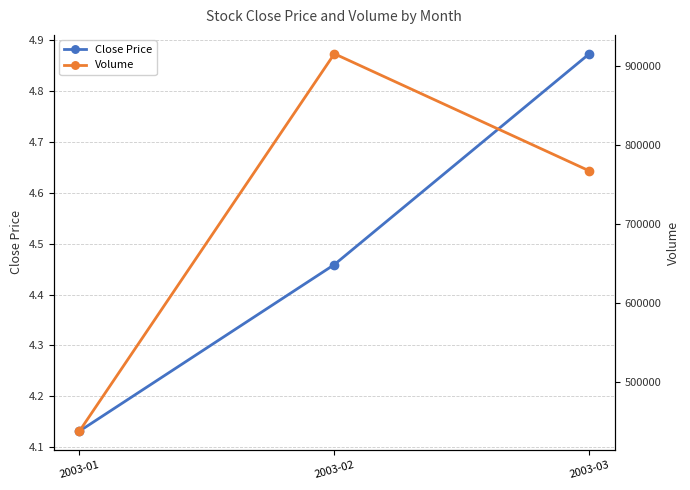

Reading right to left, list all the values displayed in this chart.

Close Price: 4.9	4.5	4.1
Volume: 767566.0	915701.0	438418.0